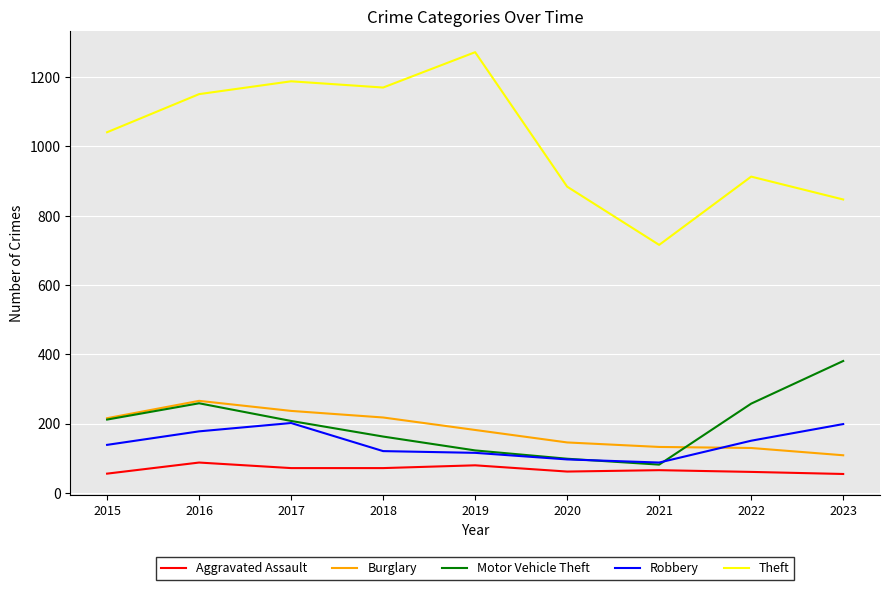

What is the lowest value of the Motor Vehicle Theft series?

82